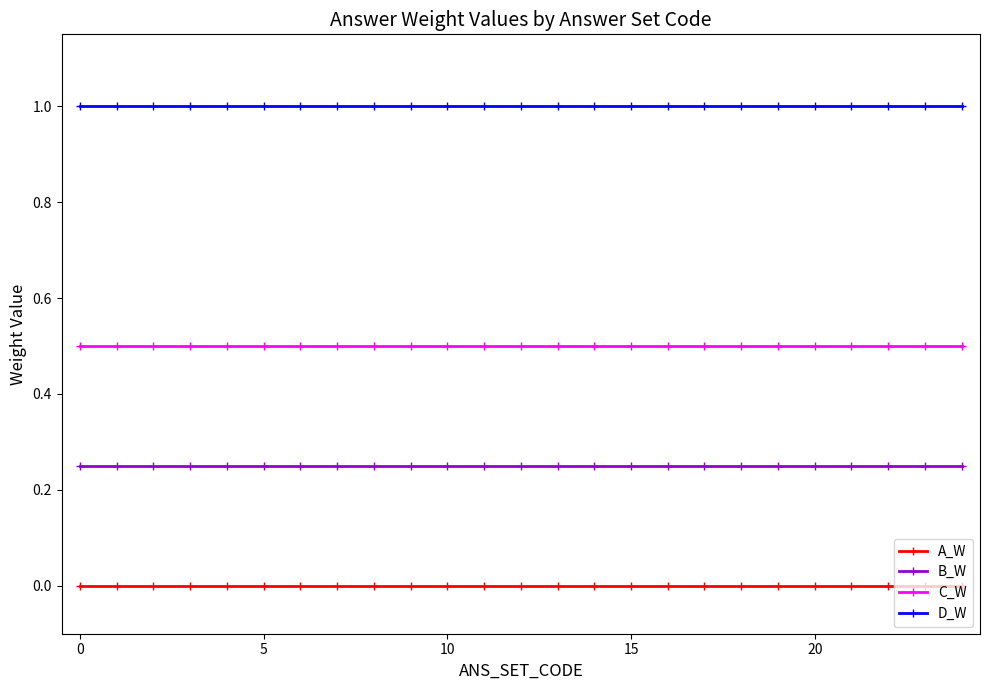

True or false: A_W and D_W cross at least once.

False